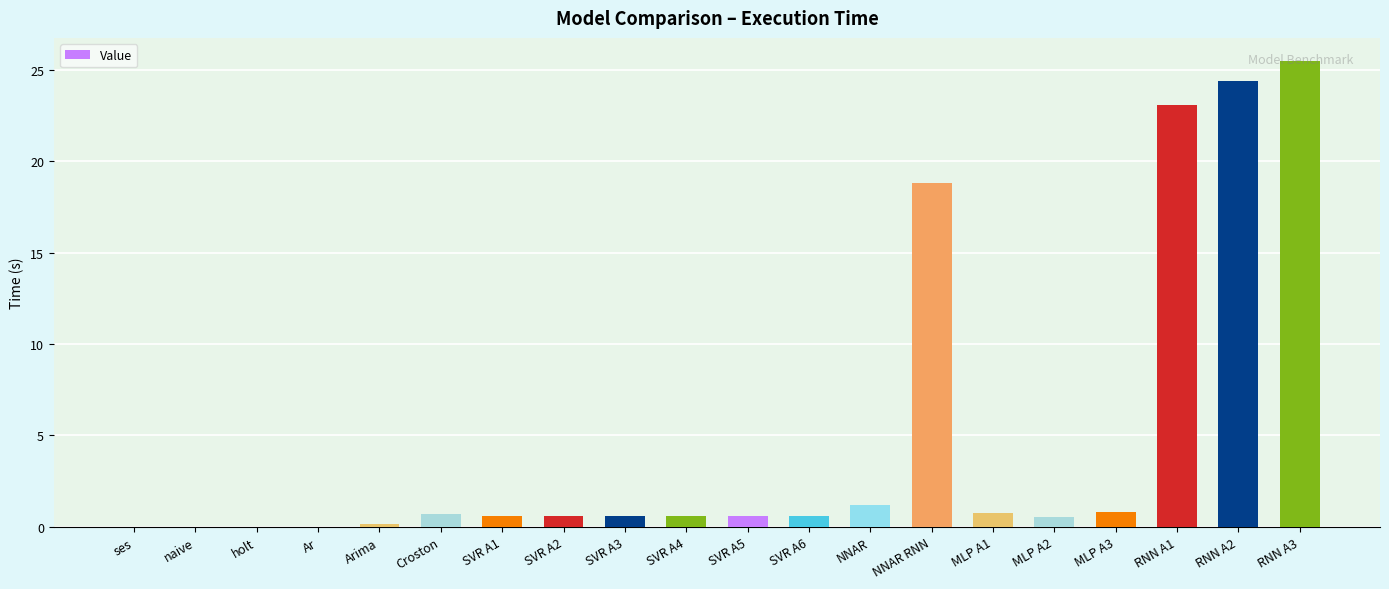

Between MLP A1 and ses, which is larger?

MLP A1